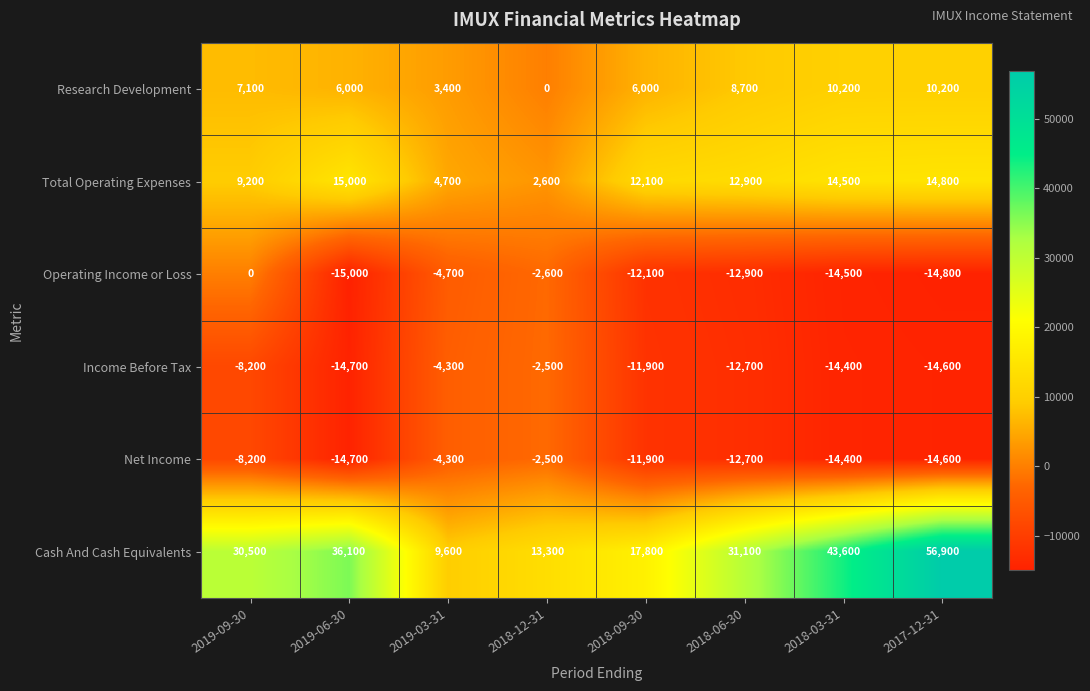

Read the Cash And Cash Equivalents value at 2019-06-30.

36100